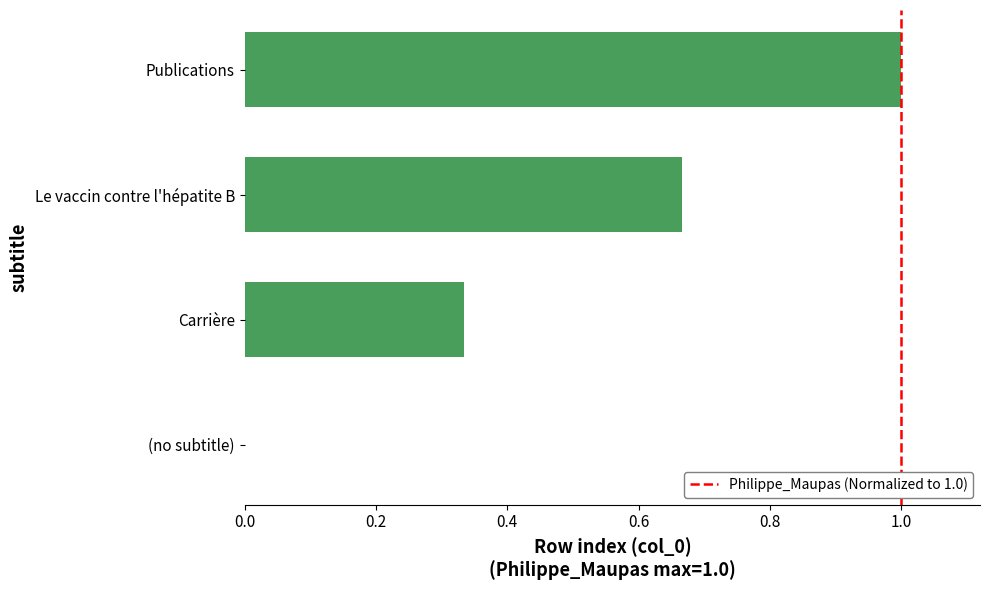

Are the bars grouped side by side (vs. stacked)?

No